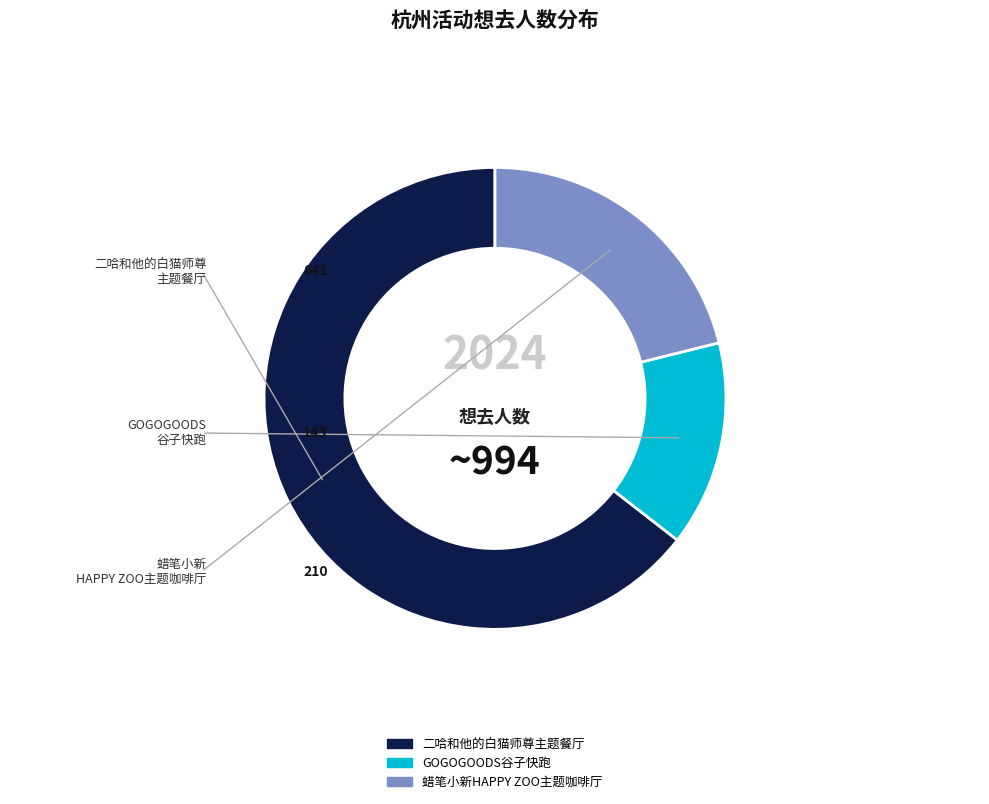

Does any single category account for the majority?

Yes